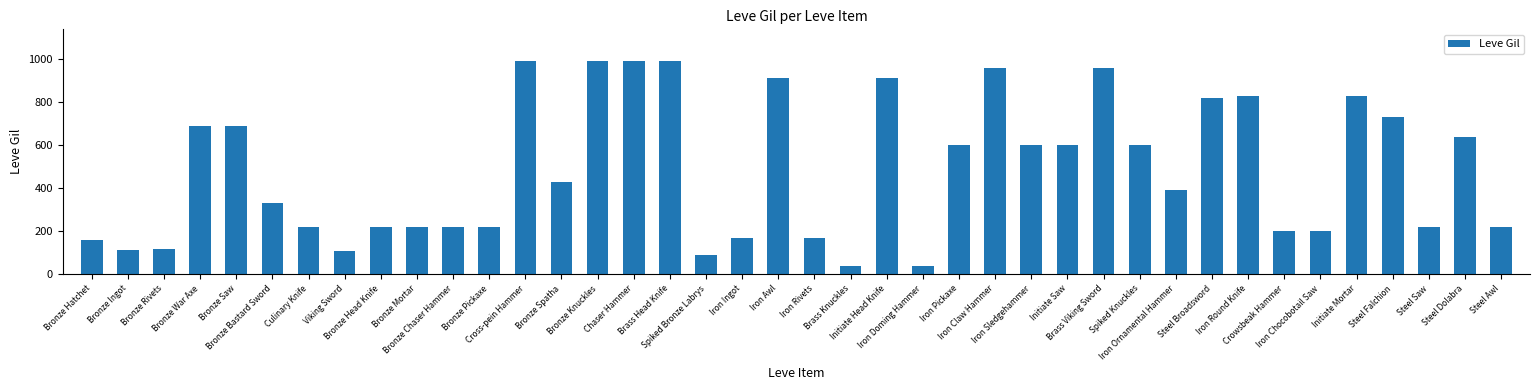

How many values are below 430?

20